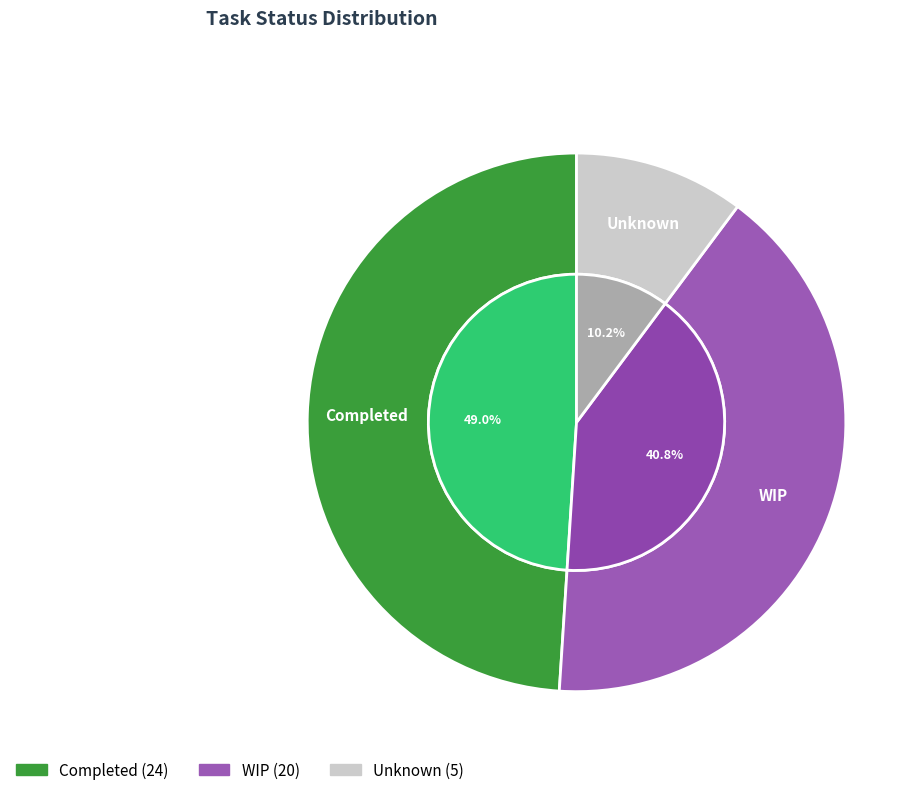

To the nearest percent, what is the average slice percentage?

33%